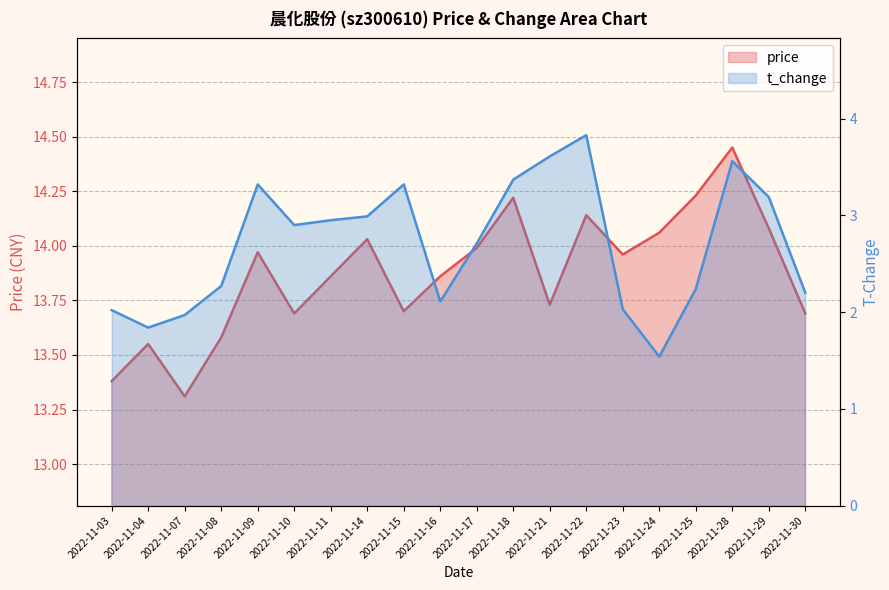

True or false: price has more than 1 points higher than both neighbors.

True